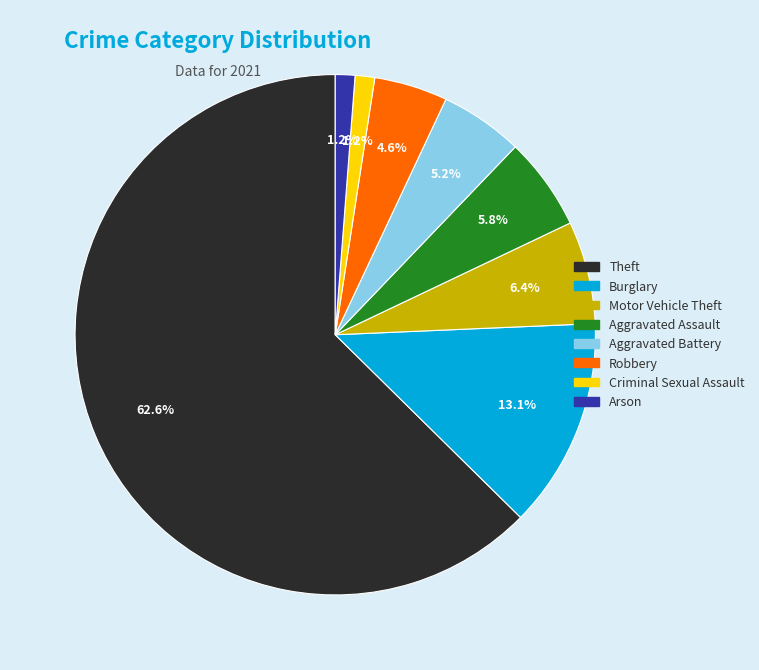

Count the number of slices in the pie.

8